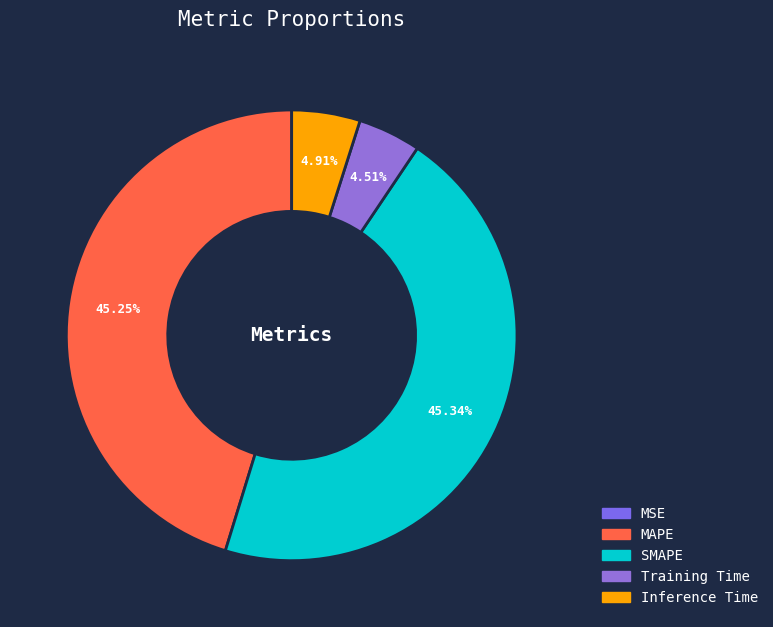

To the nearest percent, what is the difference between the MAPE and Training Time slice percentages?

41%